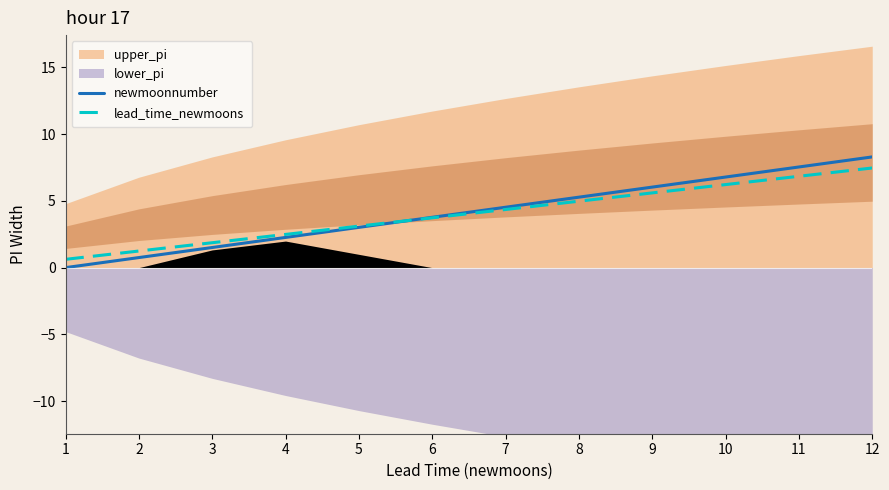

What is the difference between the lead_time_newmoons values at 11 and 9?

1.2